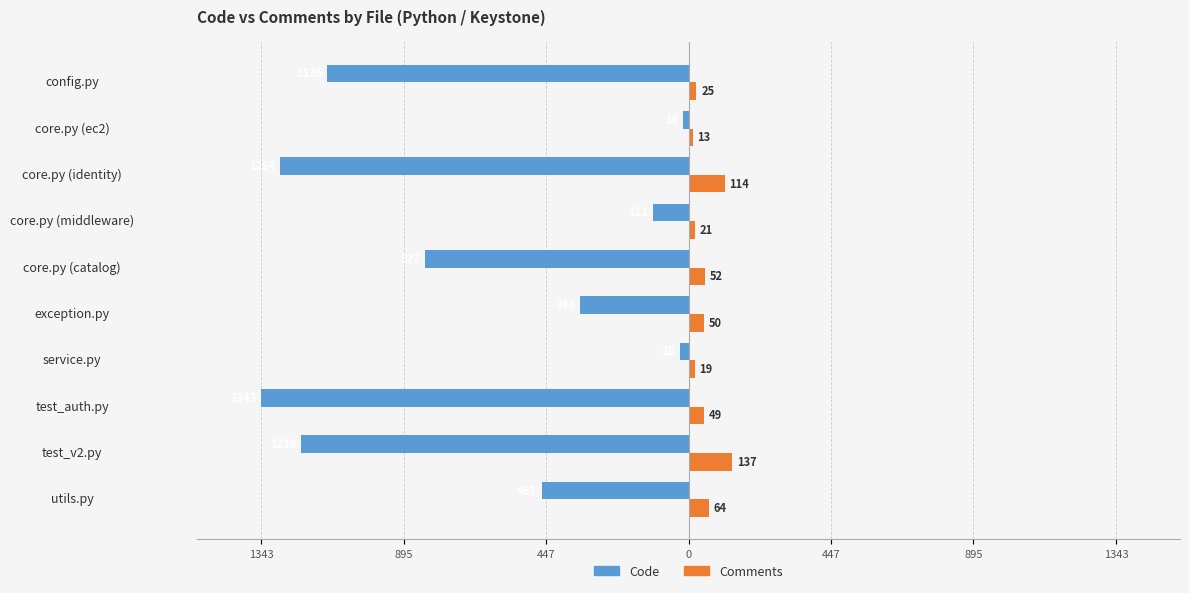

What is the minimum value shown in the chart?

-1343